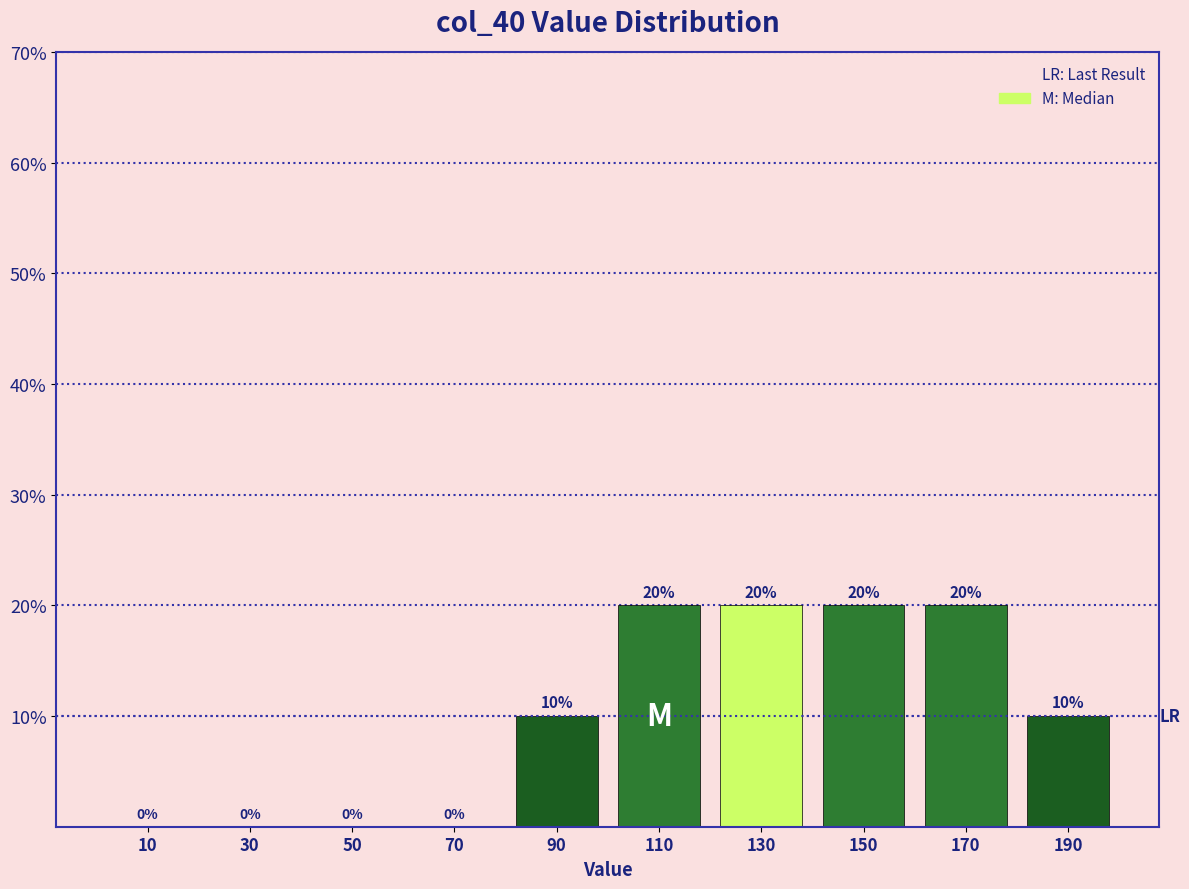

Reading right to left, transcribe all the data shown in this chart.

190=10	170=20	150=20	130=20	110=20	90=10	70=0	50=0	30=0	10=0